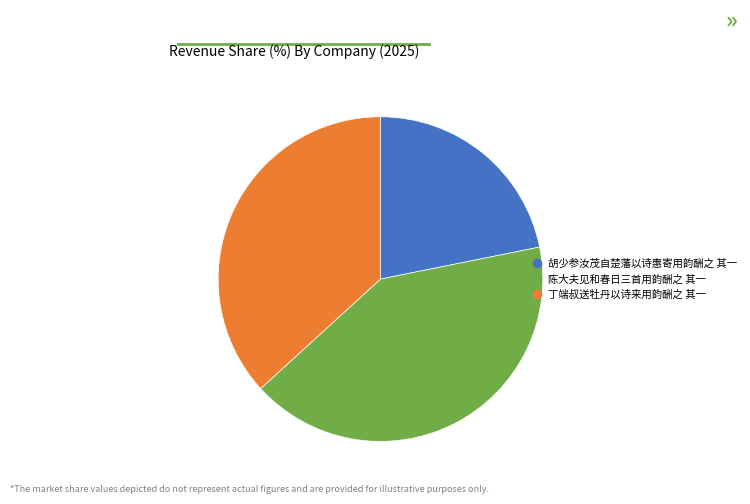

How many slices are in this pie chart?

3